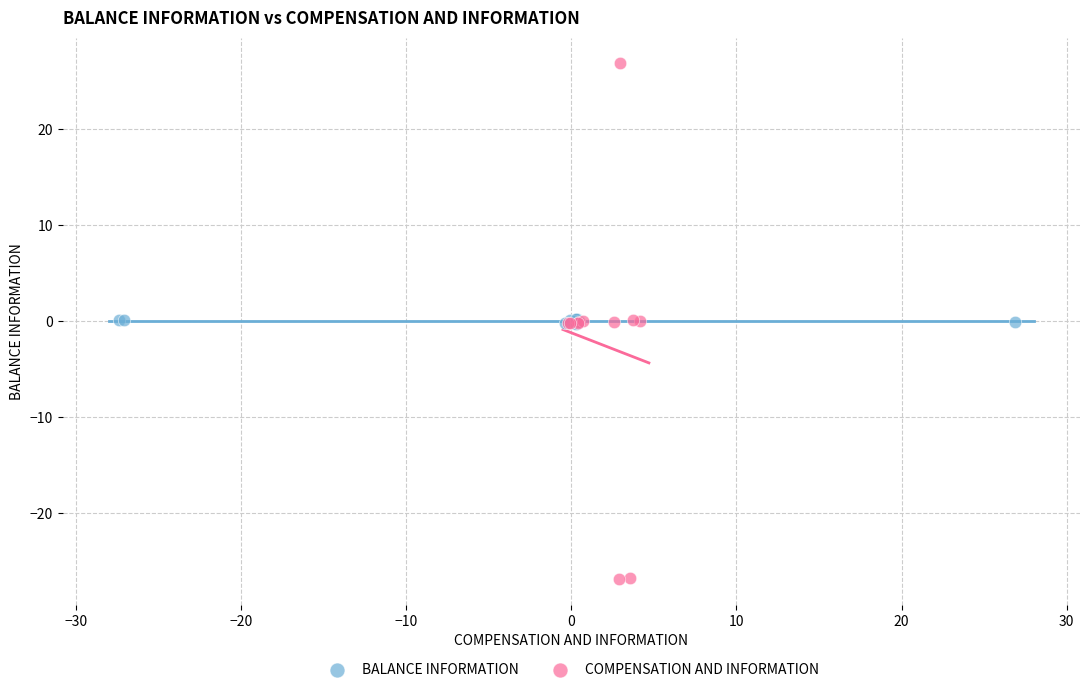

Which series reaches the minimum Y coordinate?

COMPENSATION AND INFORMATION